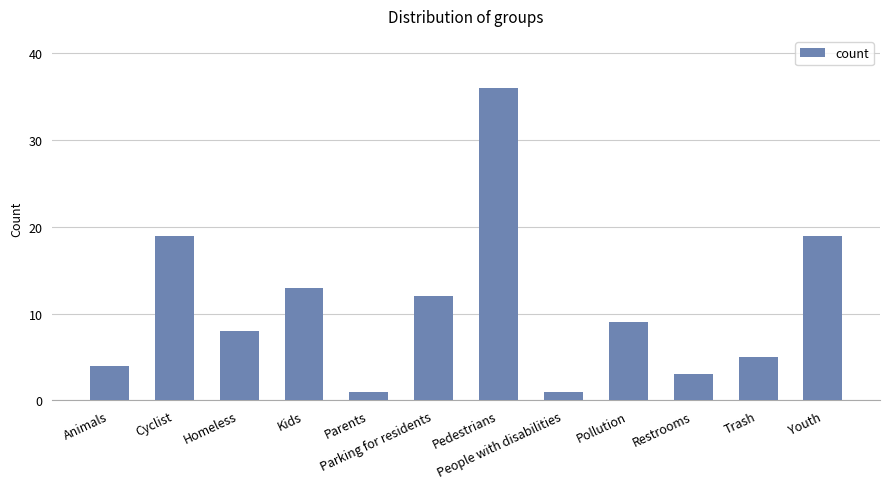

What is the label of the 12th bar from the left?

Youth